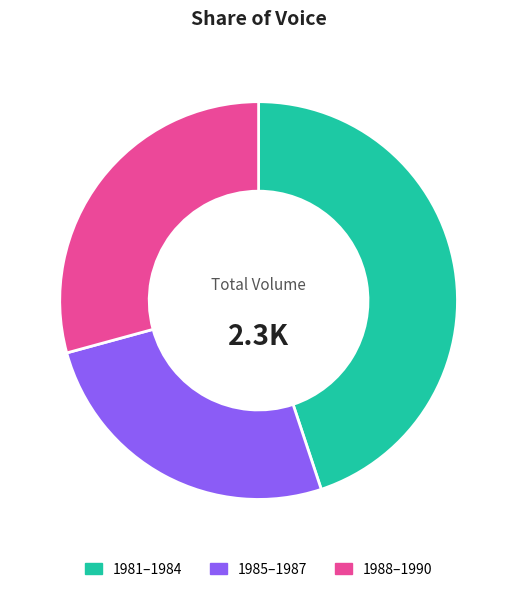

How many segments does this pie chart have?

3